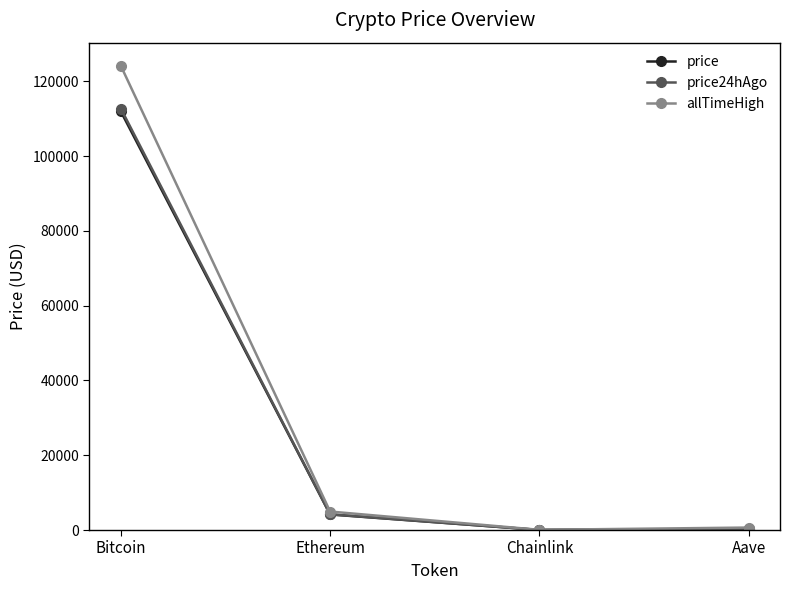

Which series changed the most between Bitcoin and Chainlink?

allTimeHigh